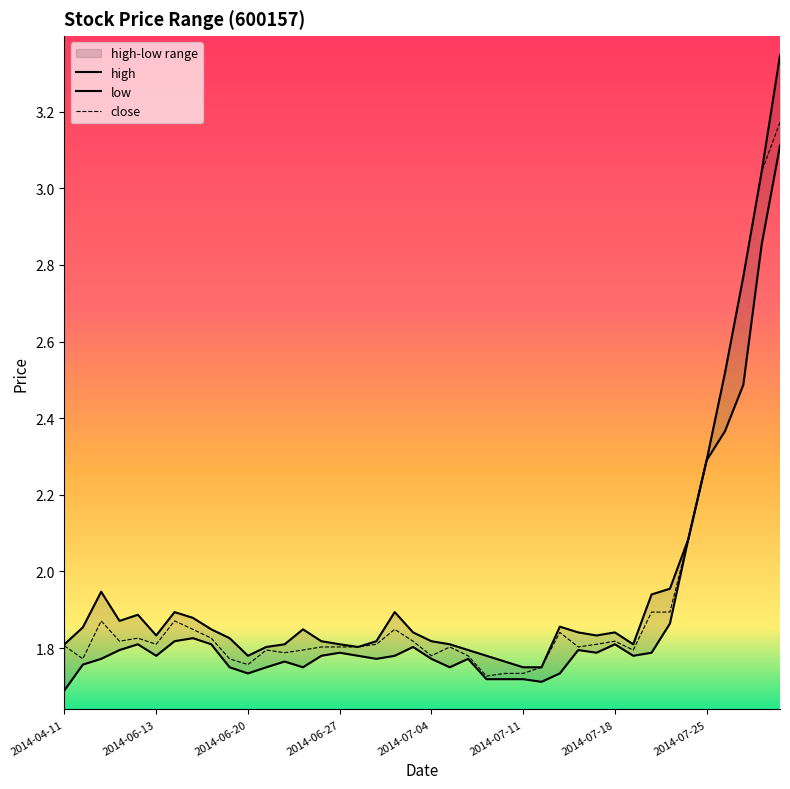

The value of high at 2014-06-16 is 3.2. True or false?

False